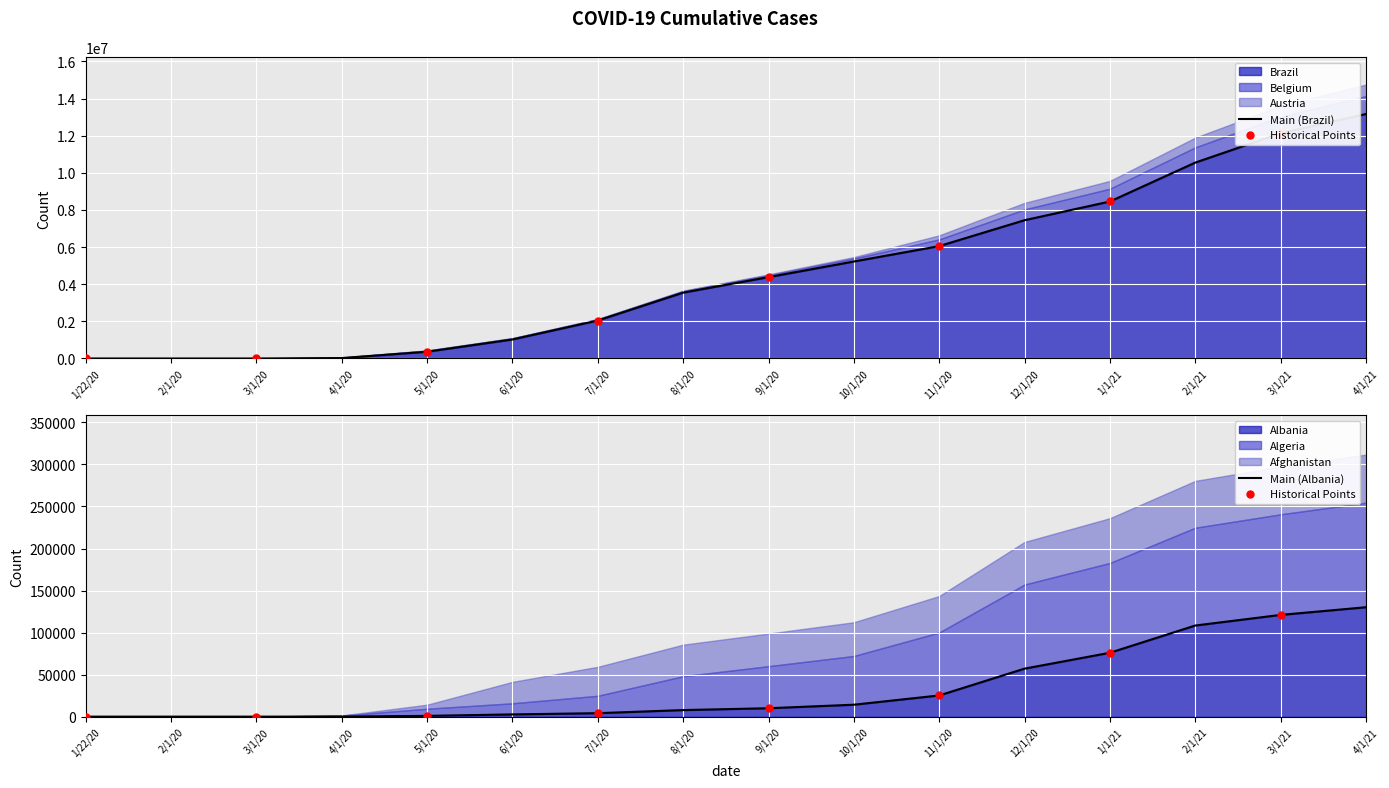

At how many categories does at least one series exceed 7827537?

4